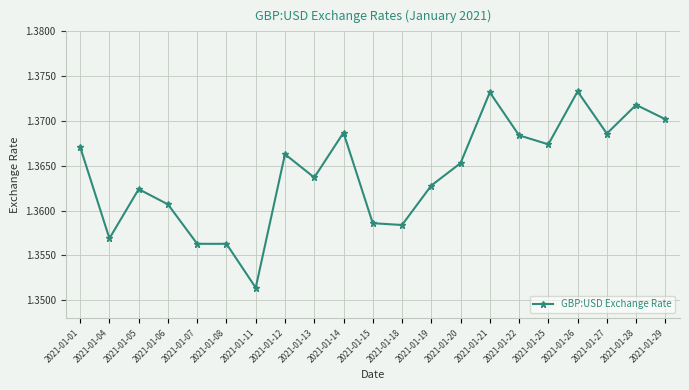

Which has a higher value, 2021-01-22 or 2021-01-06?

2021-01-22